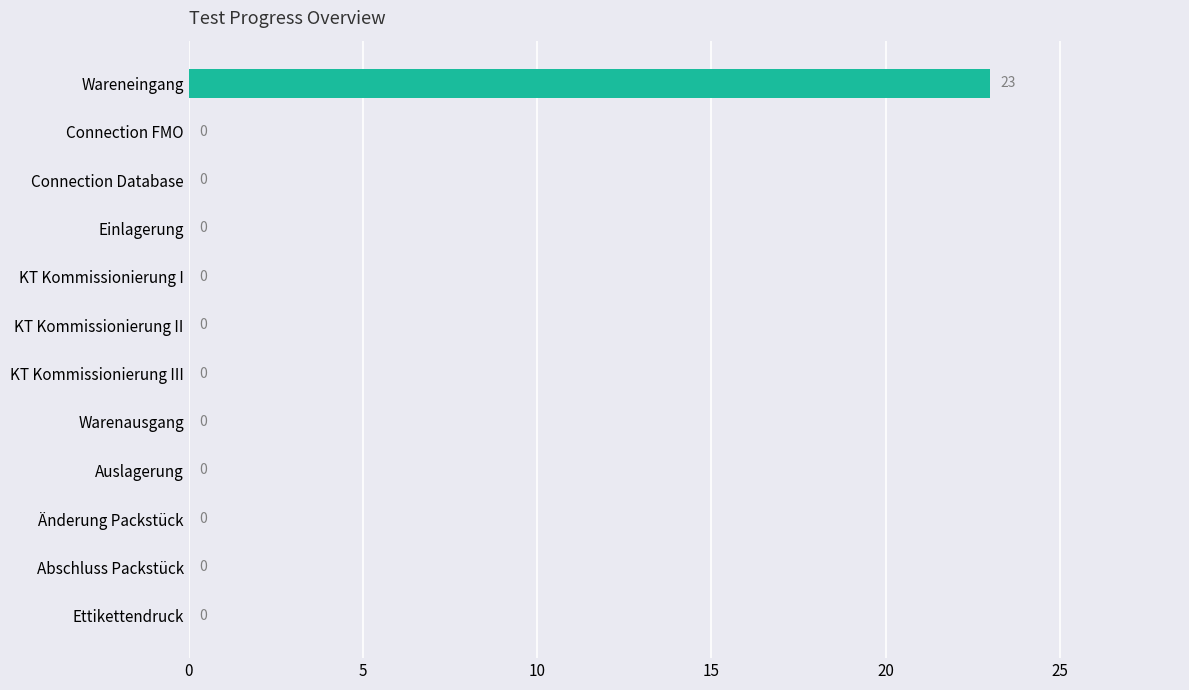

What is the sum of all values?

23